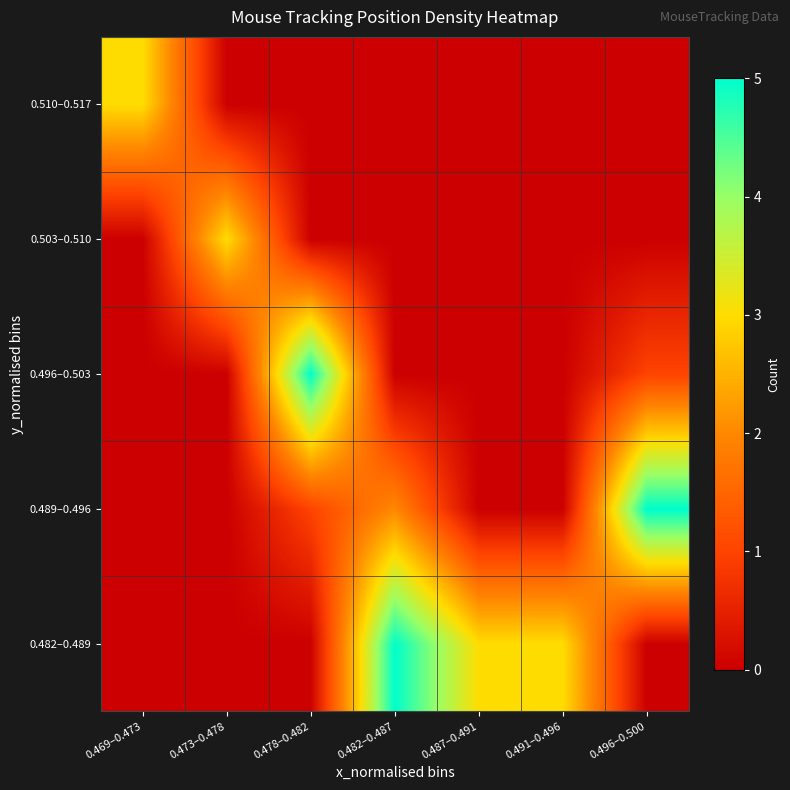

At which category is the sum across all series the highest?

0.482–0.487